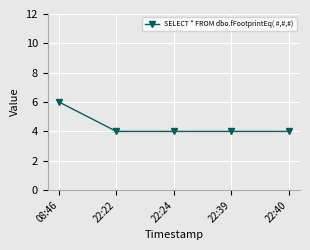

True or false: there are more than 1 points higher than both neighbors.

False